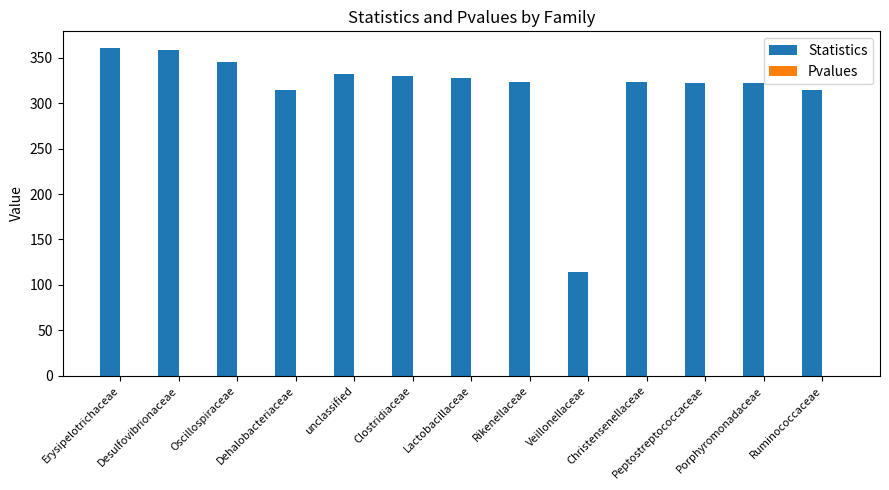

Which series has the largest total across all categories?

Statistics